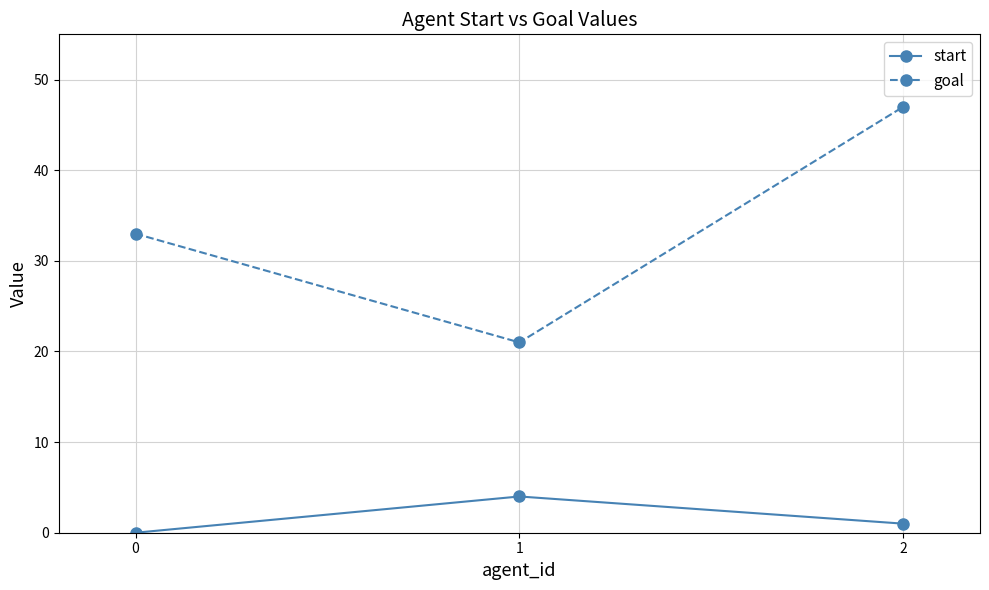

List the labels in order of goal value, largest first.

2, 0, 1